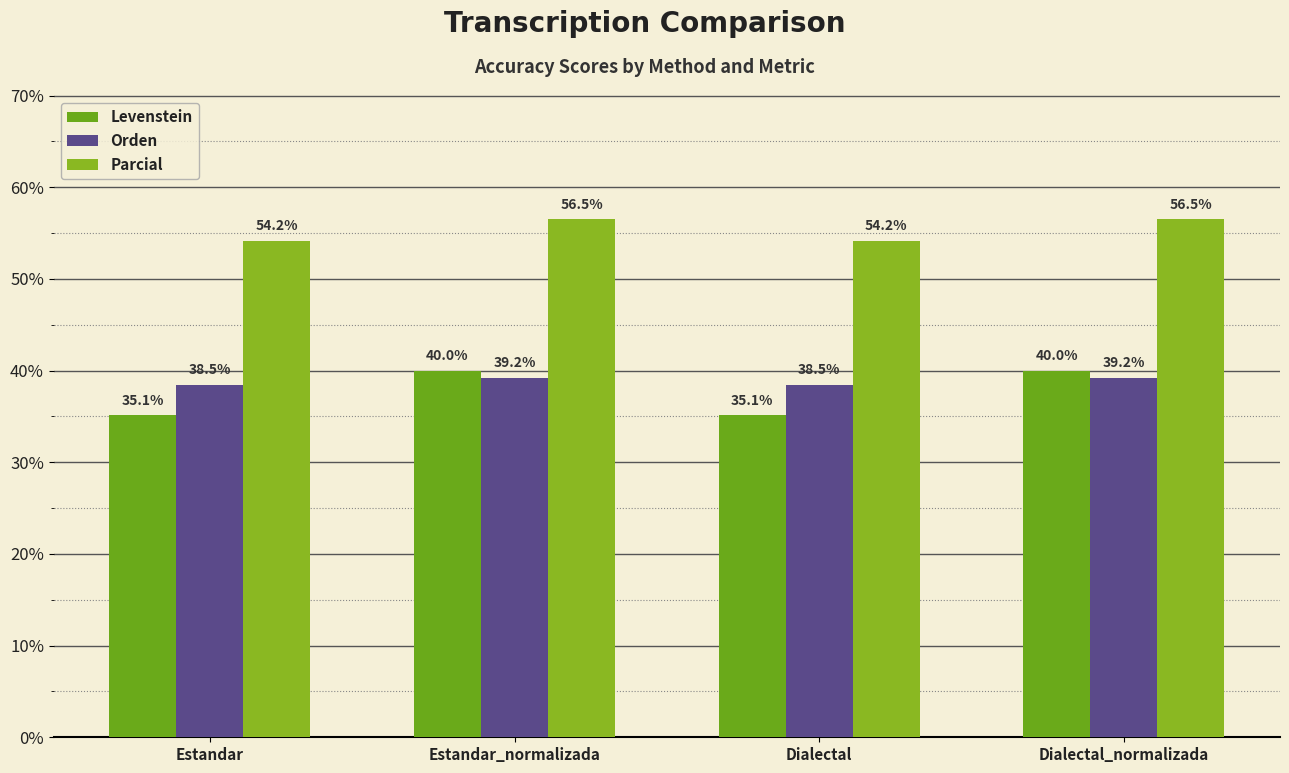

What is the total value across all series at Dialectal?

127.8